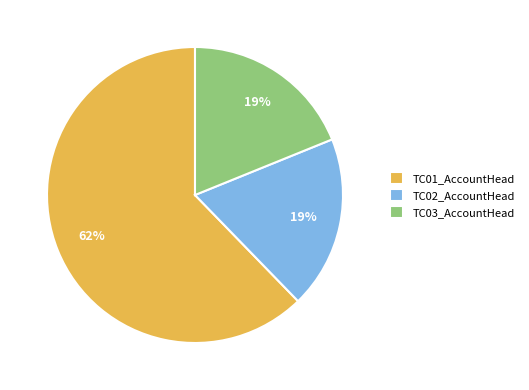

What is the ratio of the value at TC01_AccountHead to the value at TC03_AccountHead?

3.3